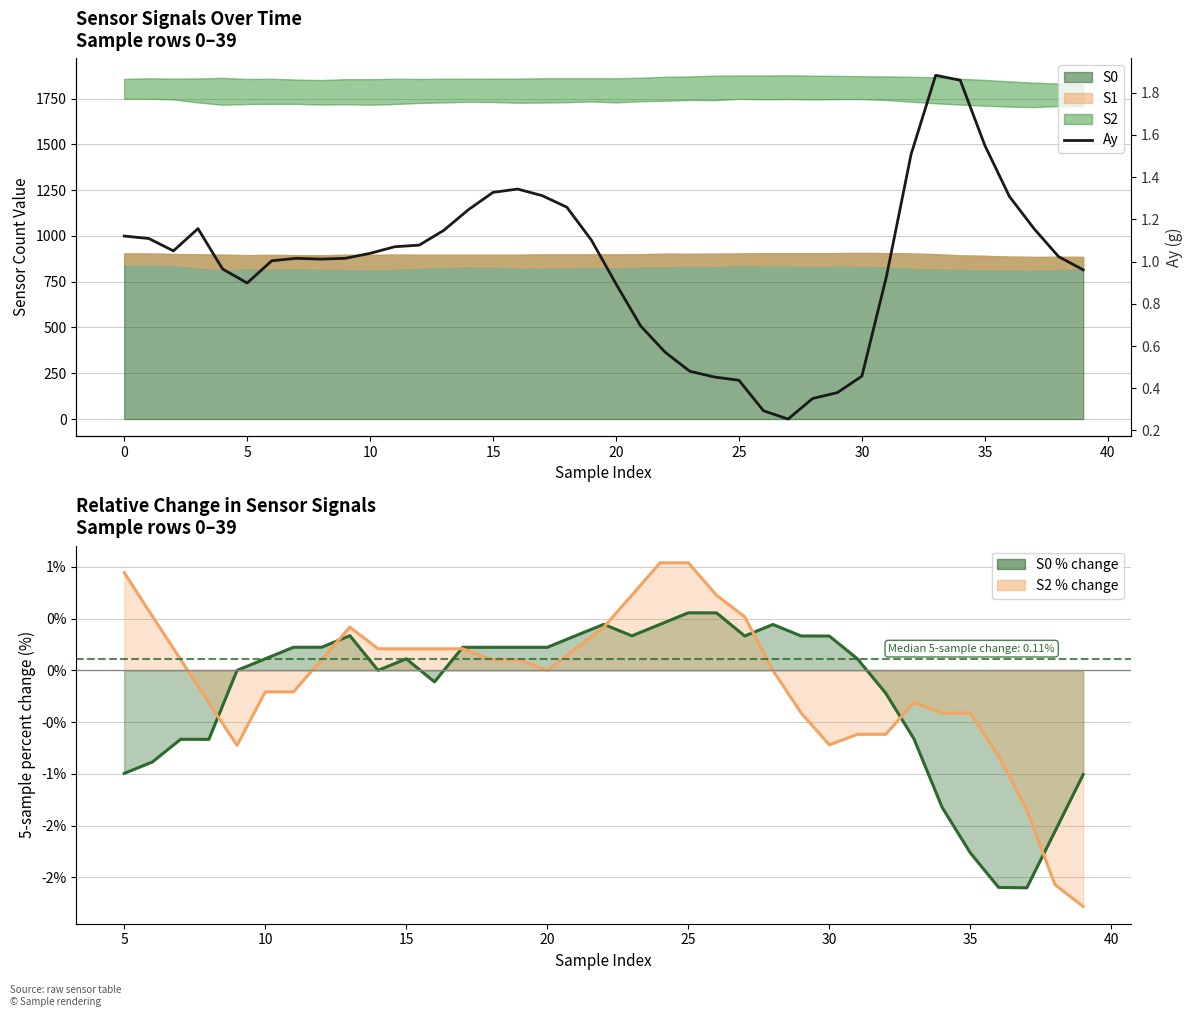

How many lines are shown in the chart?

1